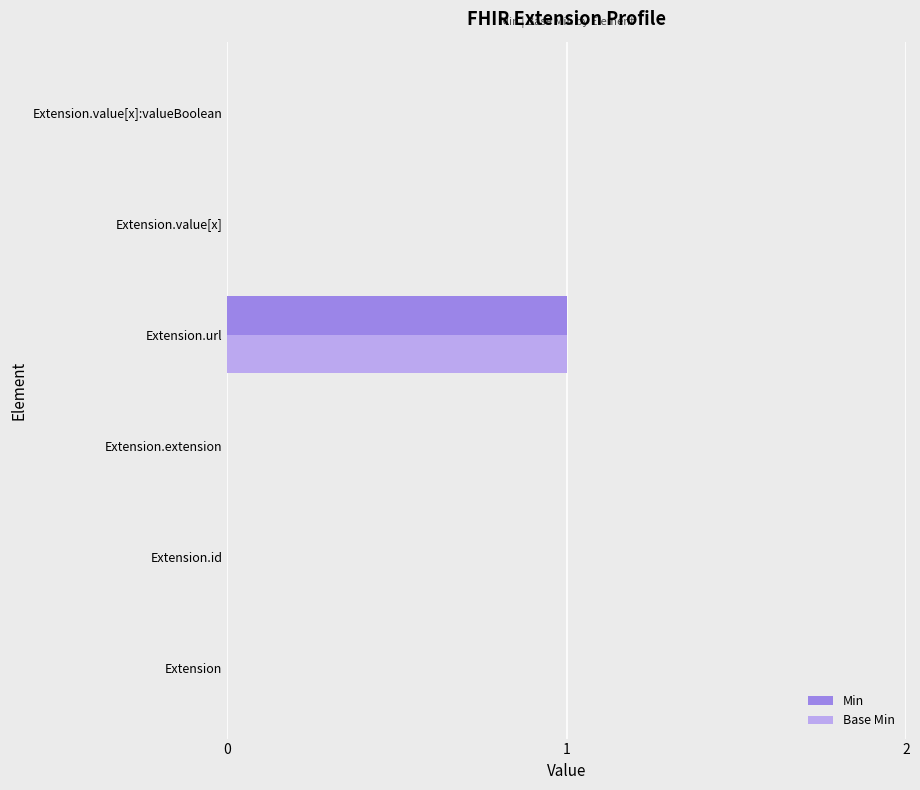

Which label corresponds to the largest value in the chart?

Extension.url